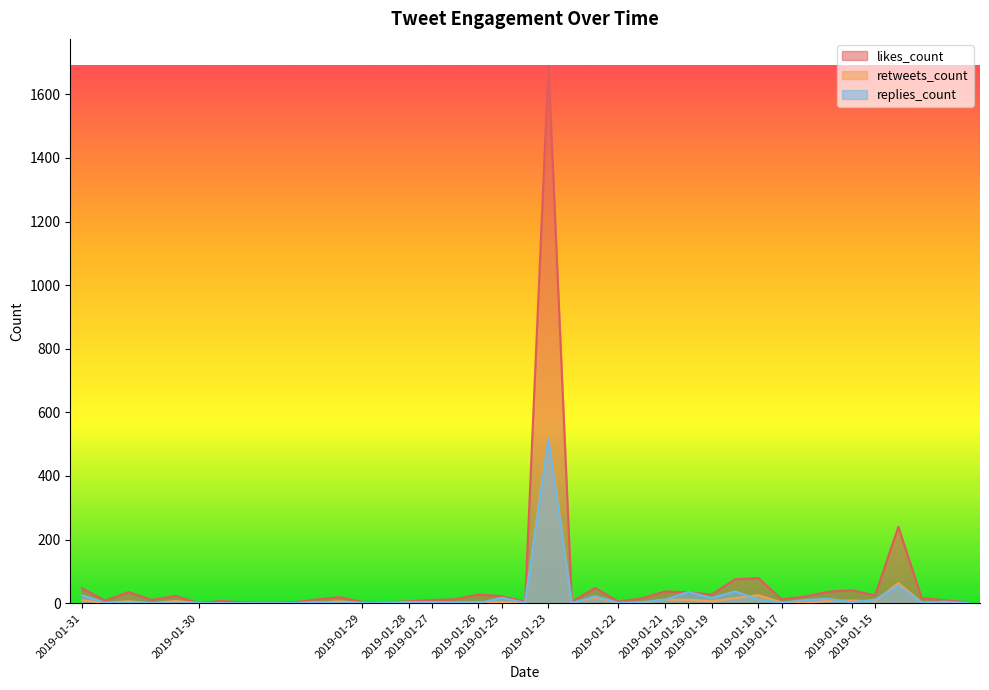

What is the greatest value displayed?

1690